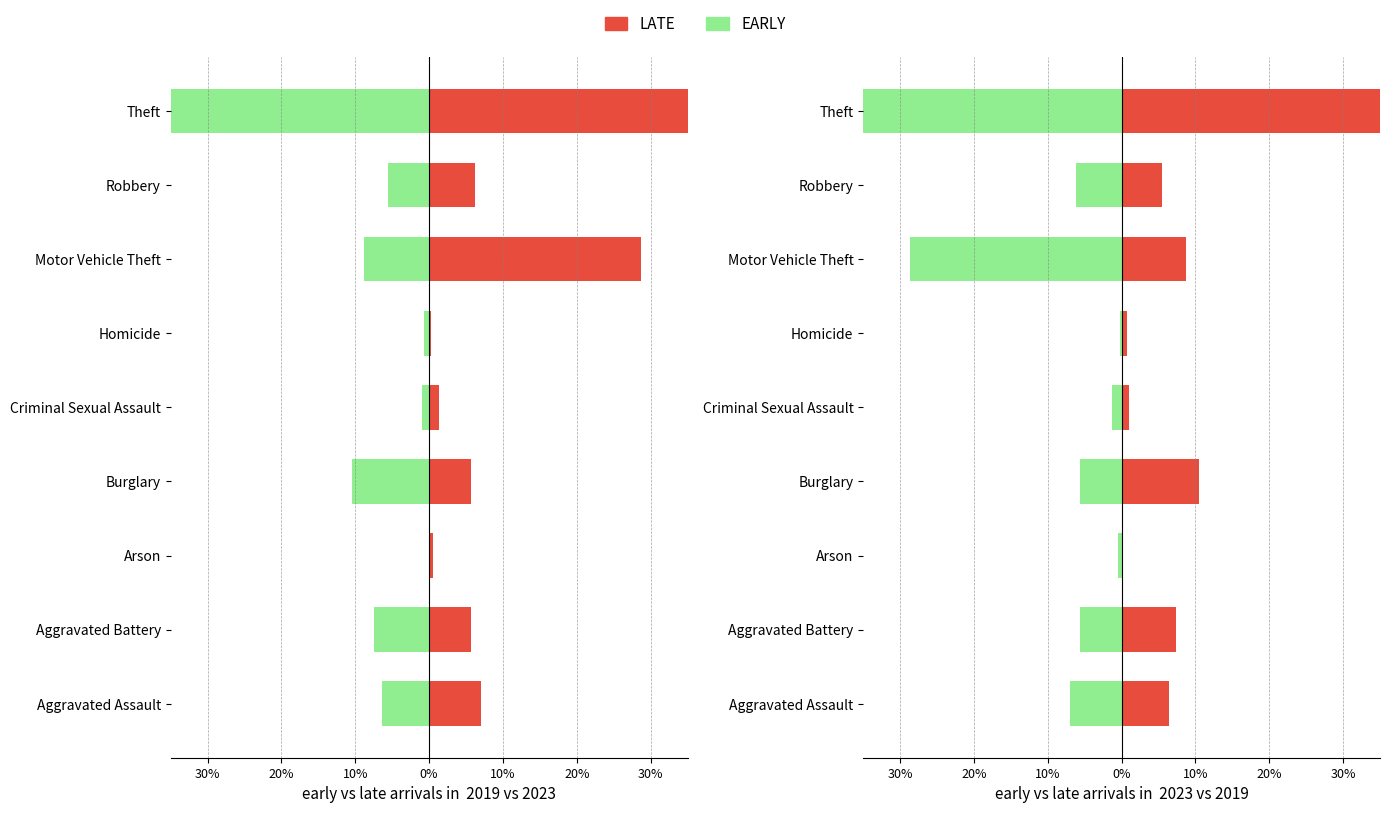

What is the sum of all LATE values?

100.0